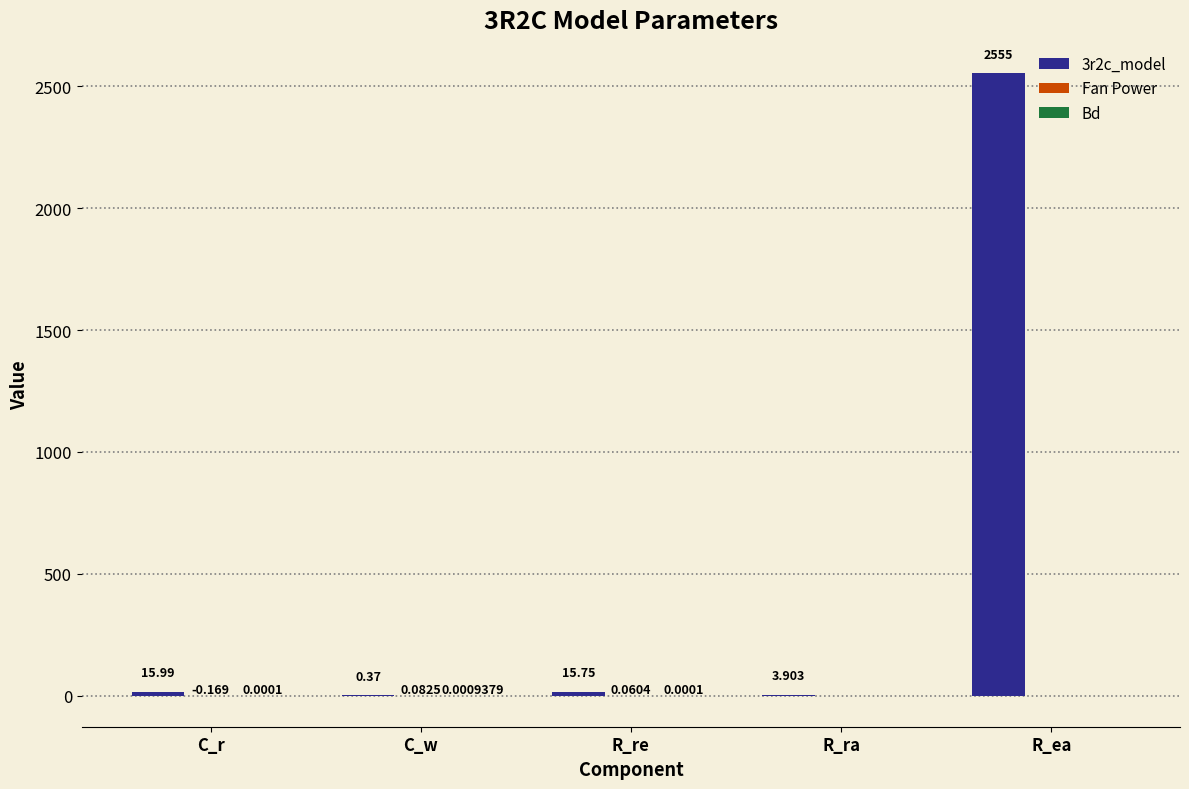

At which category is the sum across all series the highest?

R_ea